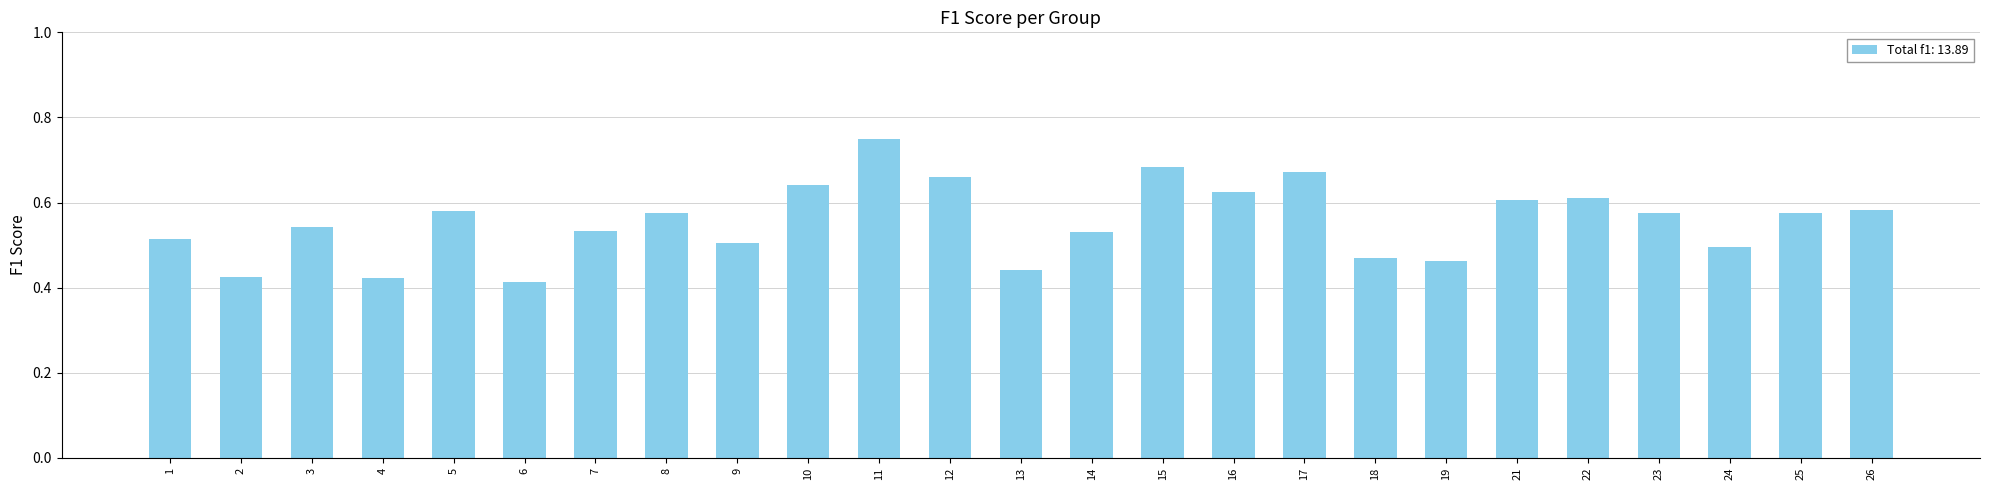

The chart shows a value of 0.6 at 10. True or false?

True